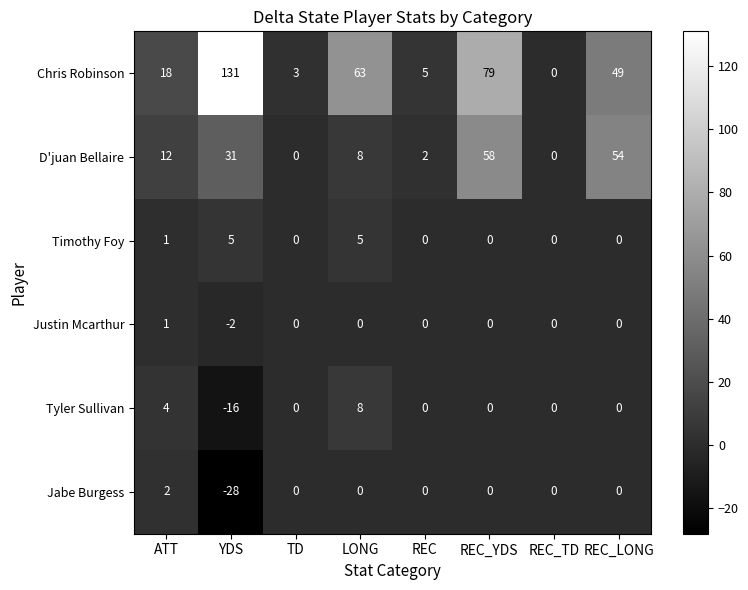

Which series has the widest spread of values?

Chris Robinson